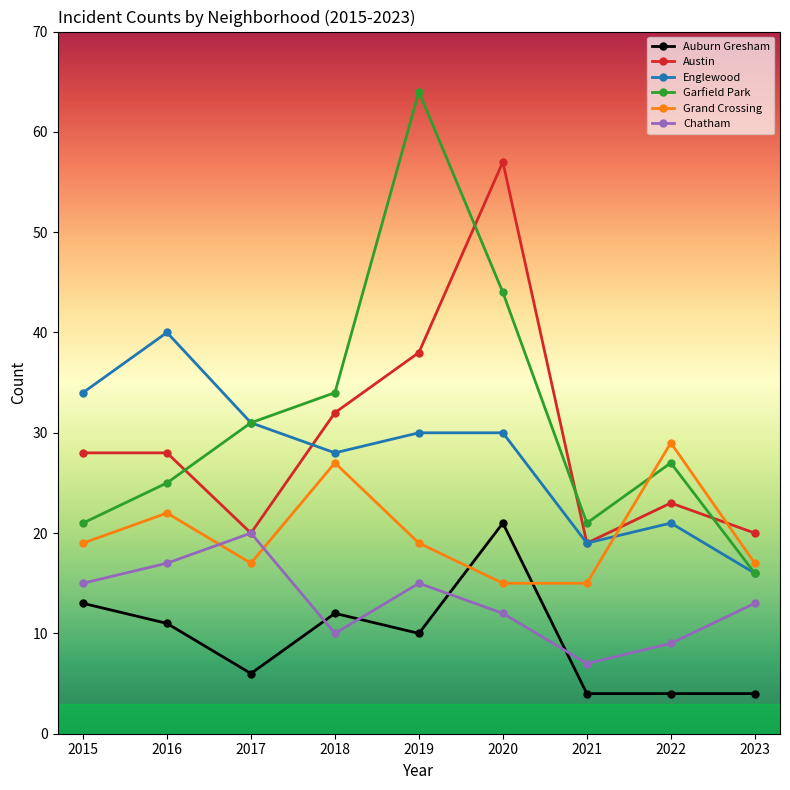

At which category does Garfield Park reach its first local peak?

2019